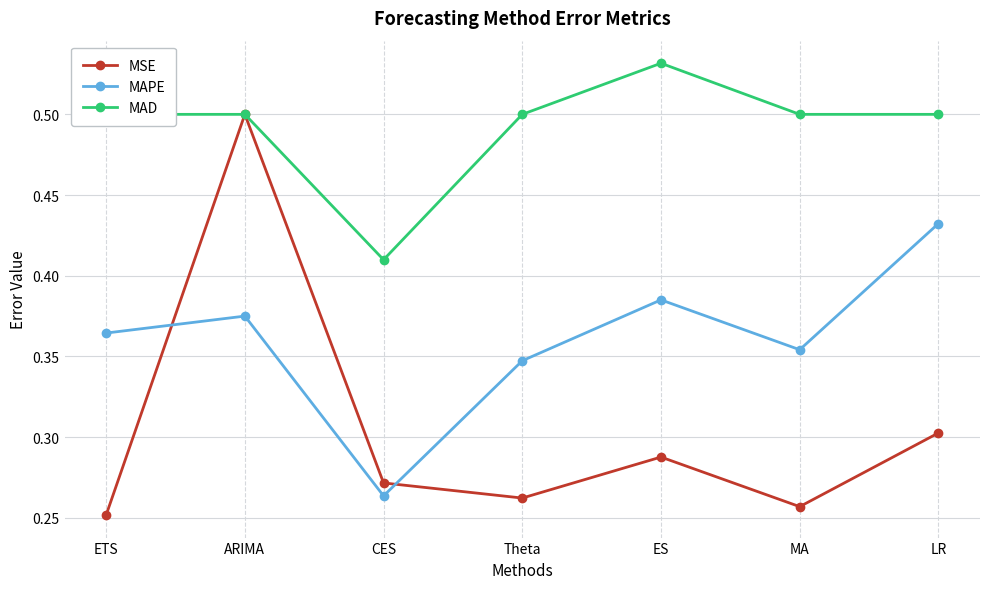

At which category does the chart reach its peak across all series?

ES